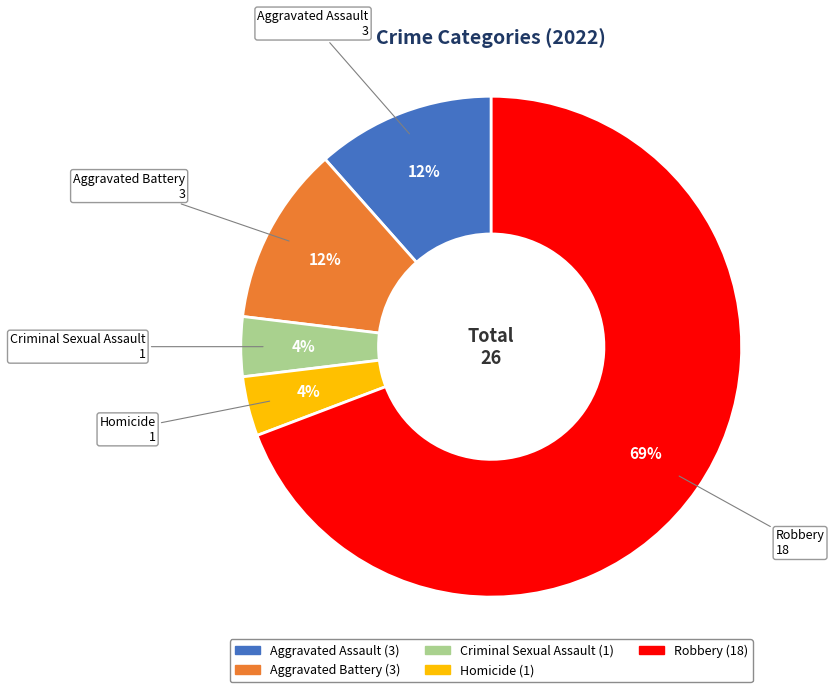

What is the largest slice in the pie chart?

Robbery